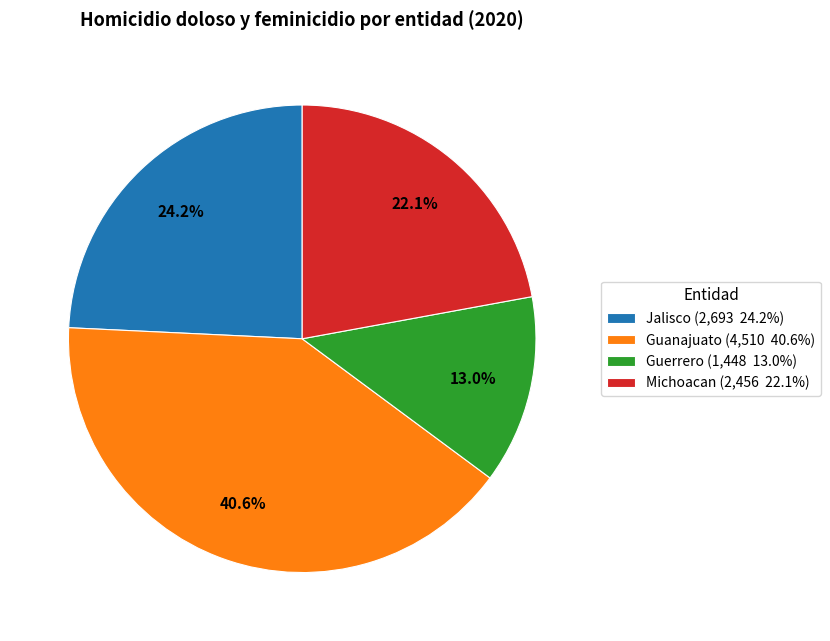

Do Guerrero and Michoacan together represent more than half of the pie?

No